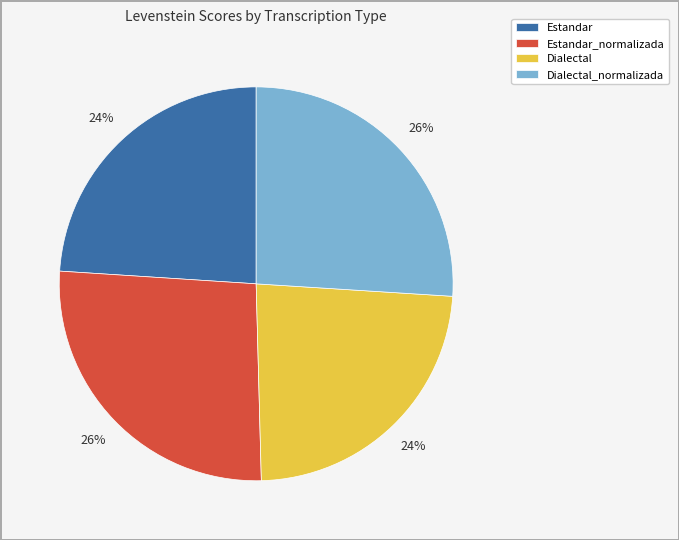

Does any single category account for the majority?

No